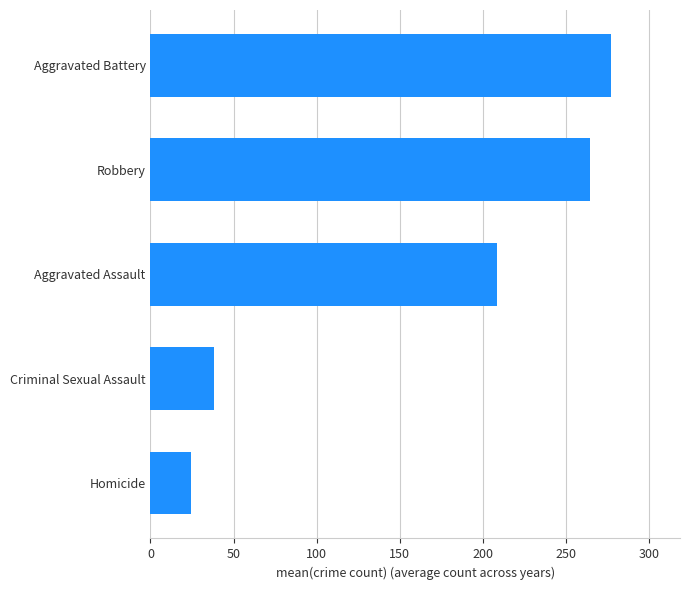

Reading bottom to top, transcribe all the data shown in this chart.

24.3	38.0	208.4	264.2	277.0